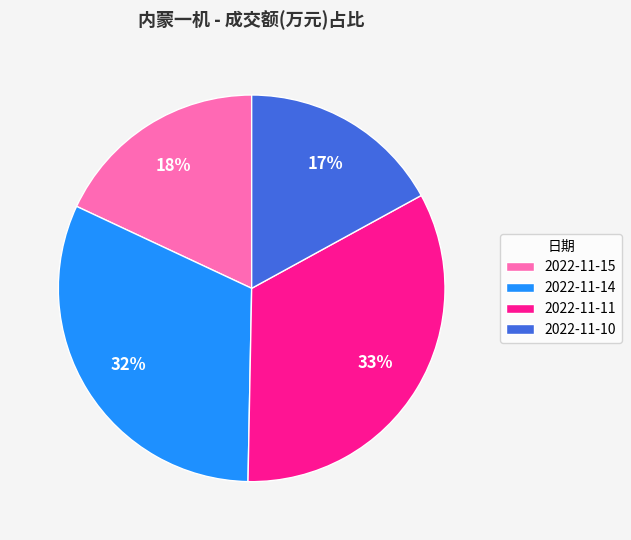

To the nearest percent, what portion does 2022-11-14 represent?

32%